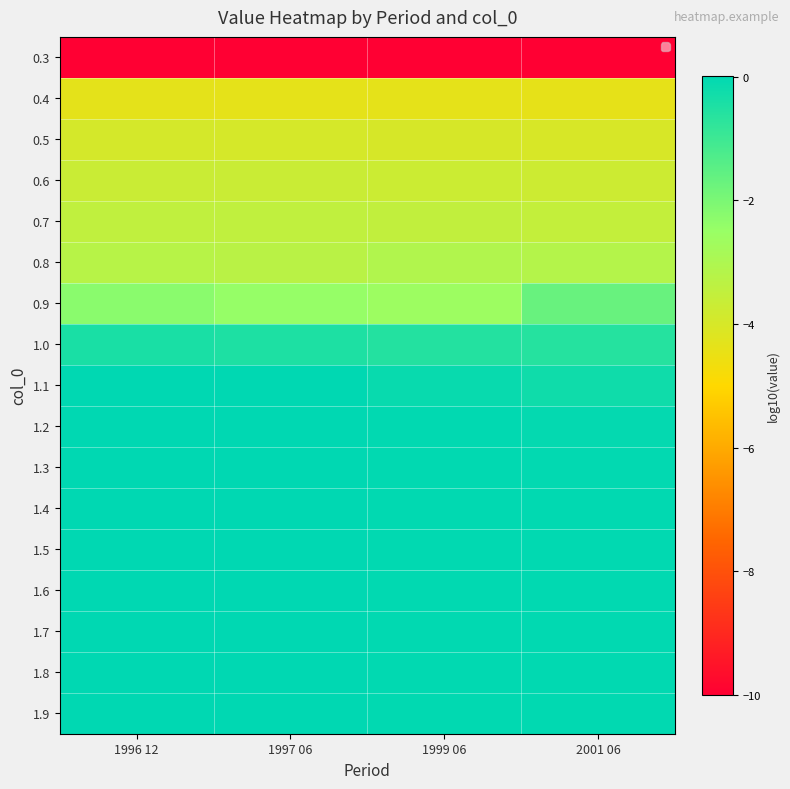

Between 1999 06 and 1996 12, which is larger?

1999 06